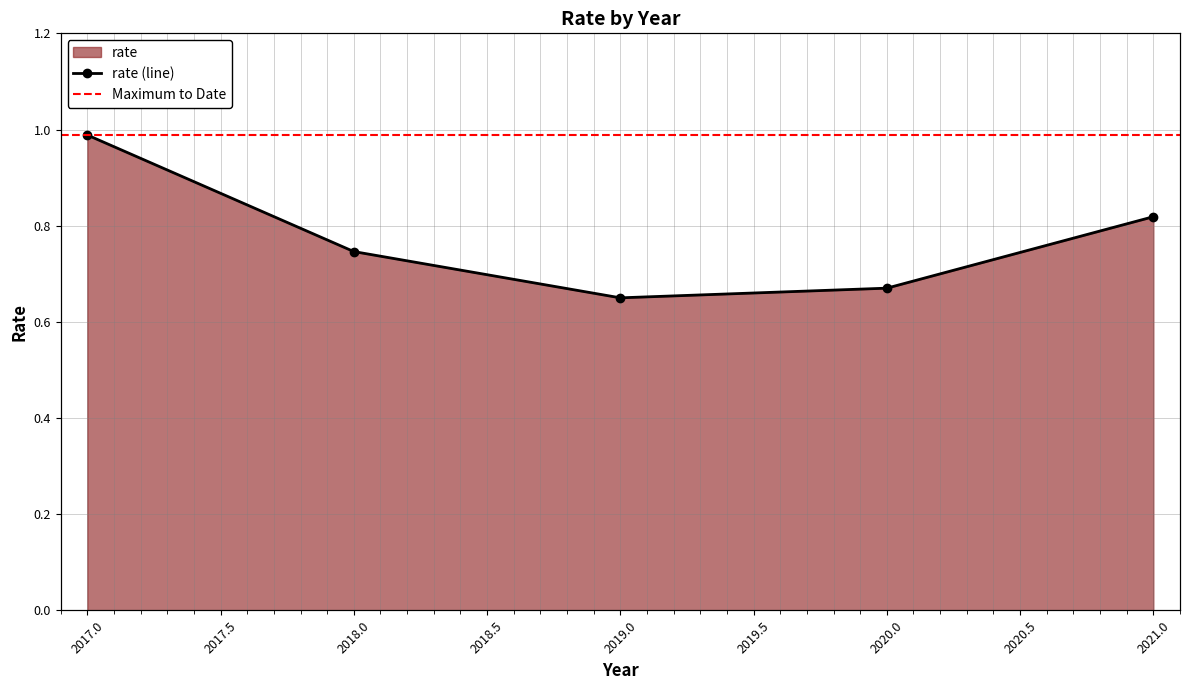

Reading left to right, list all the values displayed in this chart.

1.0	0.7	0.6	0.7	0.8